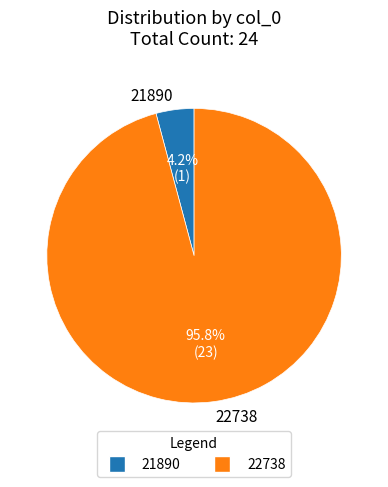

Which slice is the smallest?

21890